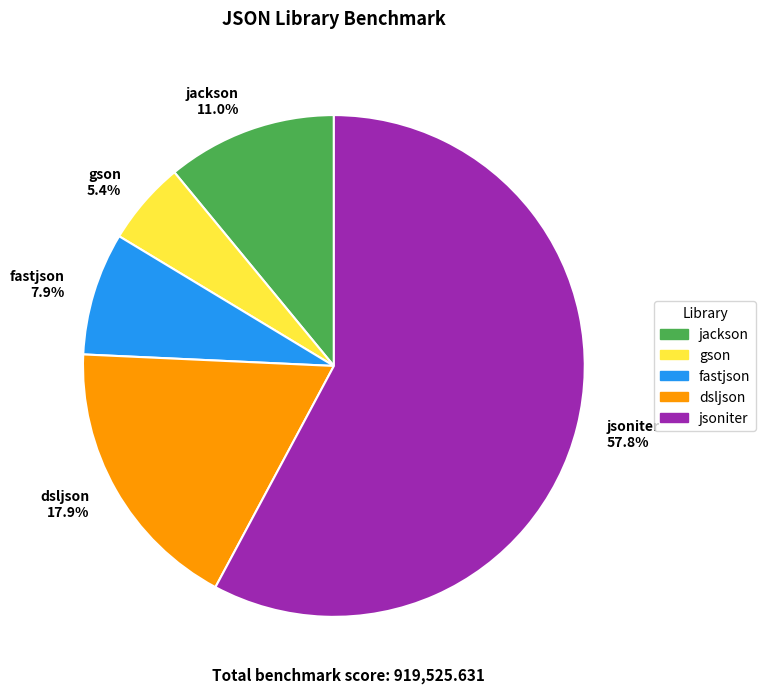

What is the majority slice?

jsoniter